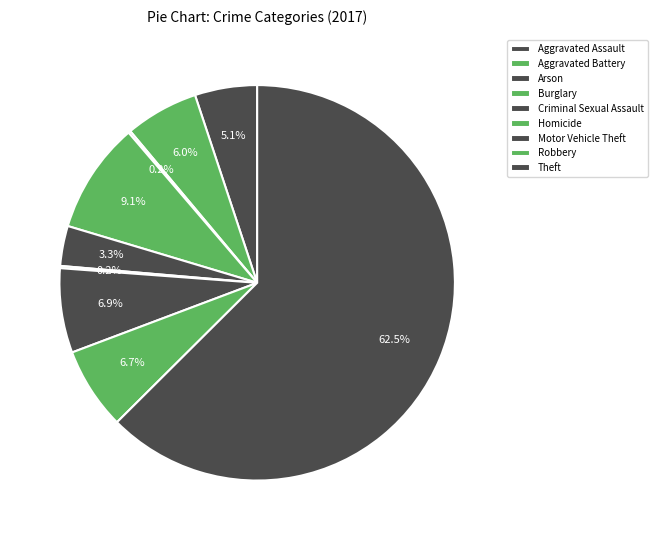

Is the sum of Motor Vehicle Theft and Criminal Sexual Assault greater than half?

No